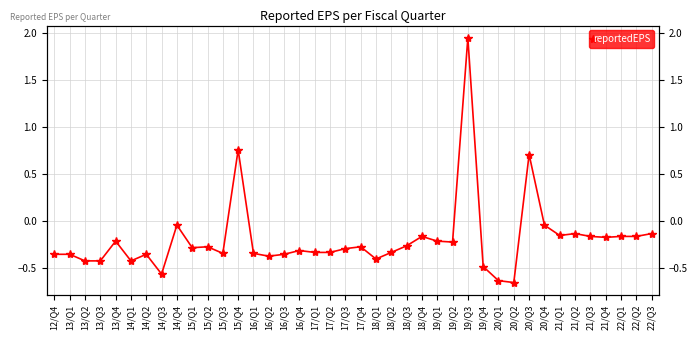

List the labels in order of value, largest first.

19/Q3, 15/Q4, 20/Q3, 14/Q4, 20/Q4, 21/Q2, 22/Q3, 21/Q1, 18/Q4, 21/Q3, 22/Q1, 22/Q2, 21/Q4, 13/Q4, 19/Q1, 19/Q2, 18/Q3, 15/Q2, 17/Q4, 15/Q1, 17/Q3, 16/Q4, 17/Q1, 17/Q2, 18/Q2, 15/Q3, 16/Q1, 12/Q4, 13/Q1, 14/Q2, 16/Q3, 16/Q2, 18/Q1, 13/Q2, 13/Q3, 14/Q1, 19/Q4, 14/Q3, 20/Q1, 20/Q2